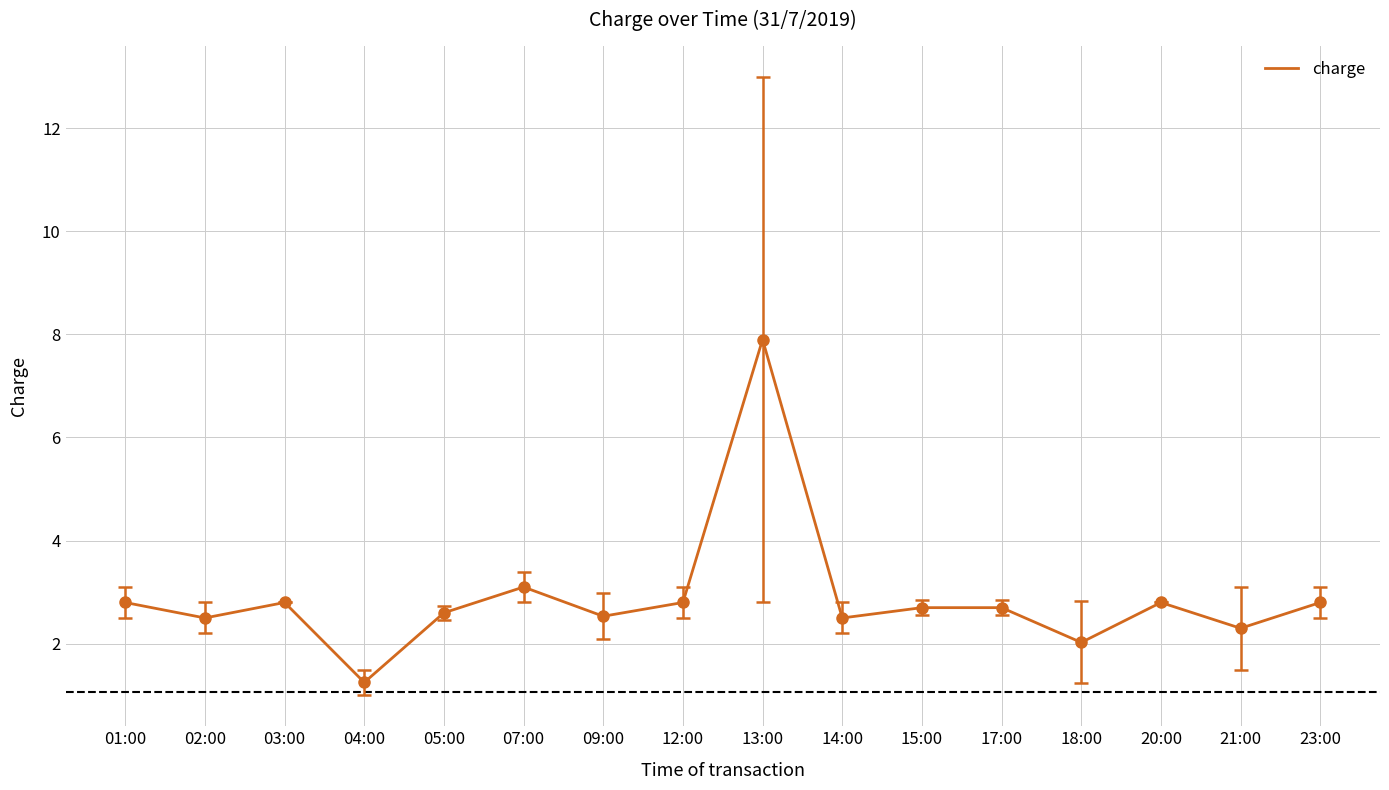

How many distinct data groups are displayed?

1